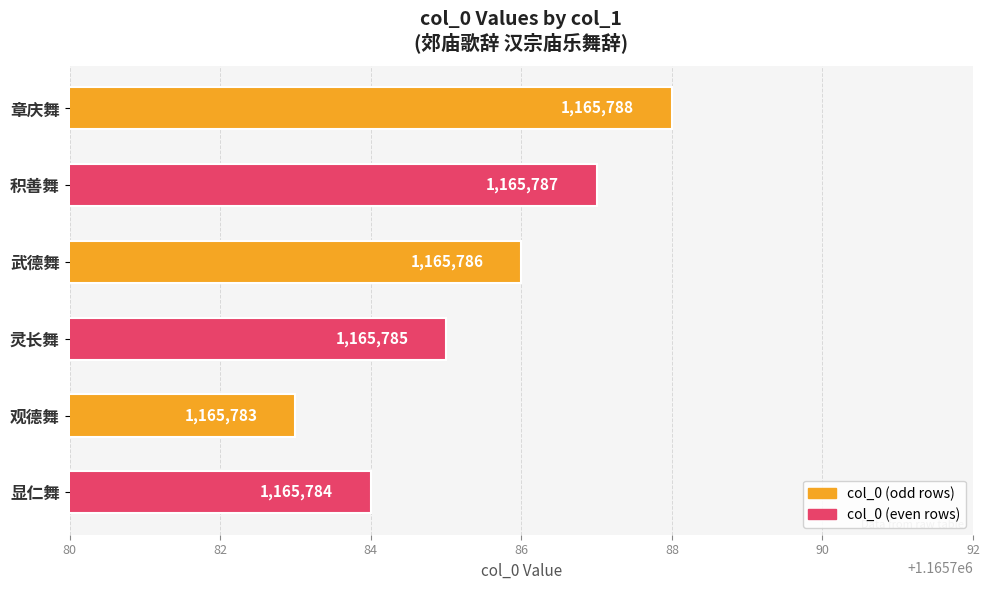

What is the maximum value shown in the chart?

1165788